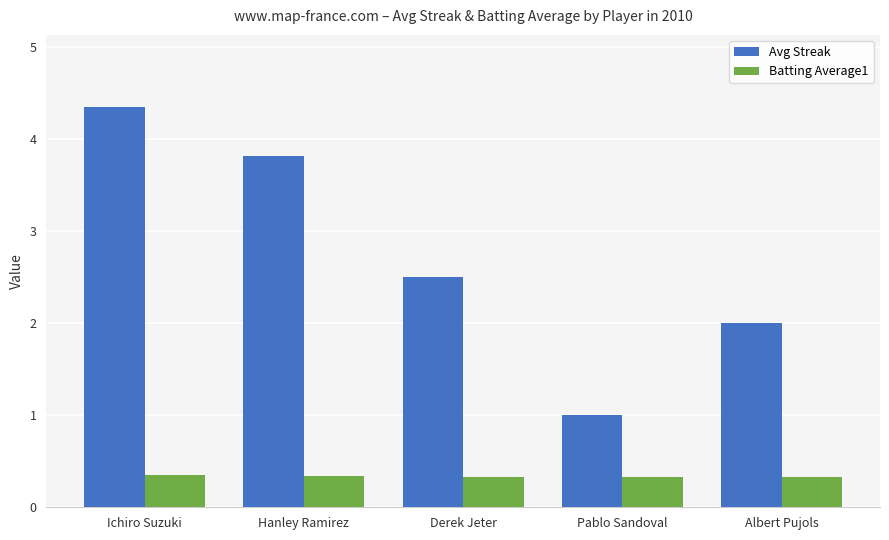

At which category is the sum across all series the highest?

Ichiro Suzuki